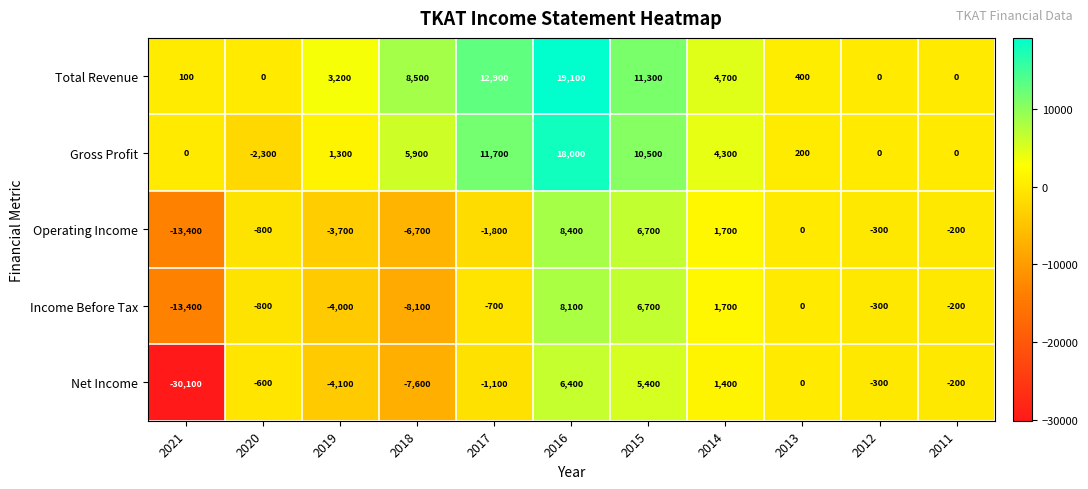

What value does the Operating Income series have at 2014?

1700